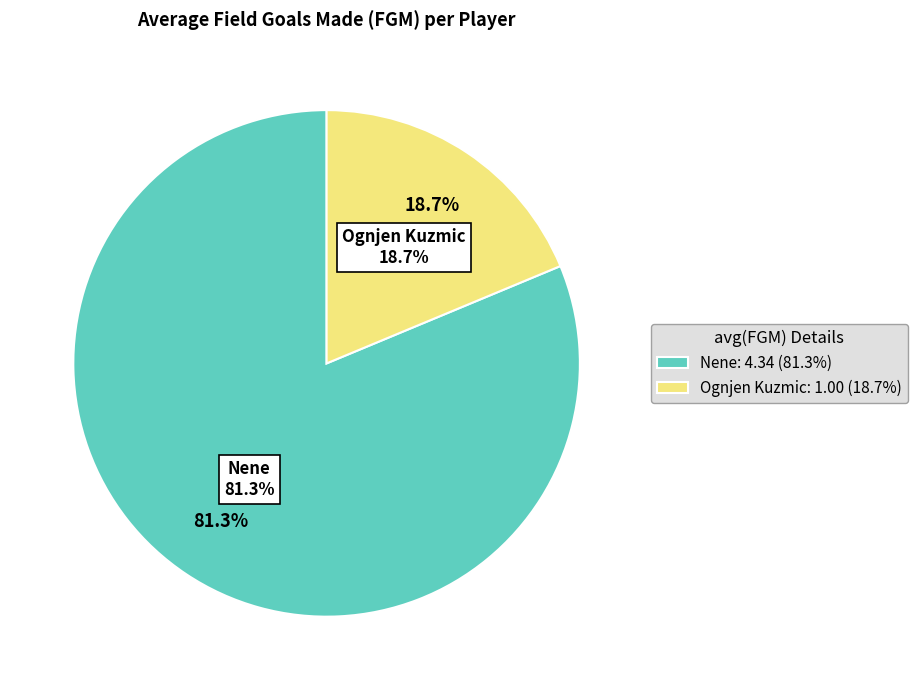

To the nearest percent, what is the difference between the Nene and Ognjen Kuzmic slice percentages?

63%